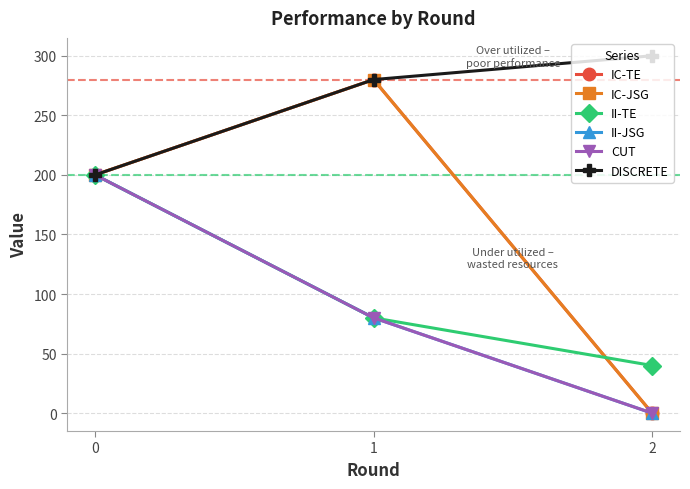

Does the chart have visible grid lines?

Yes